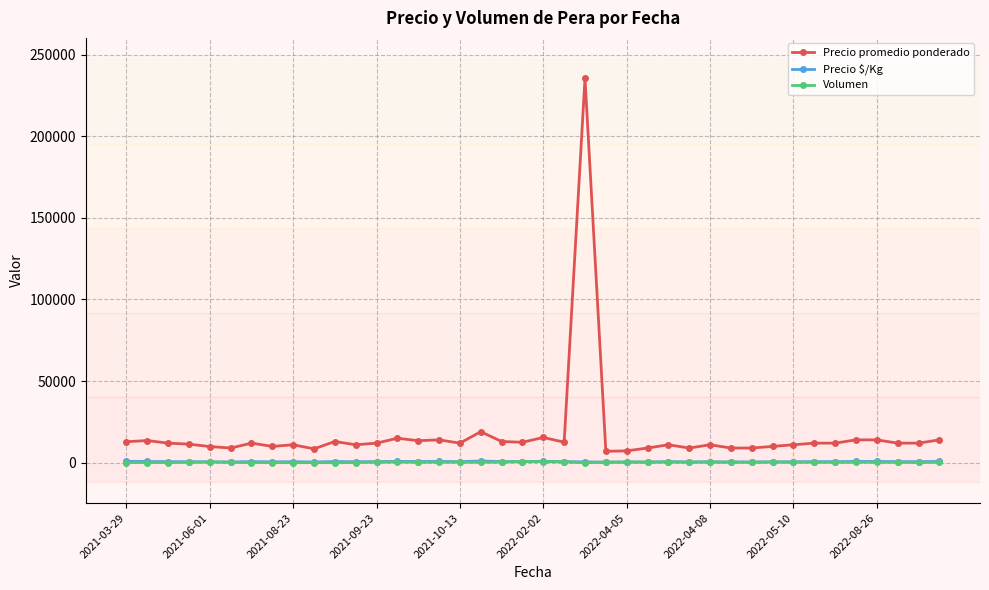

True or false: Precio promedio ponderado has more than 0 interior local peaks.

True